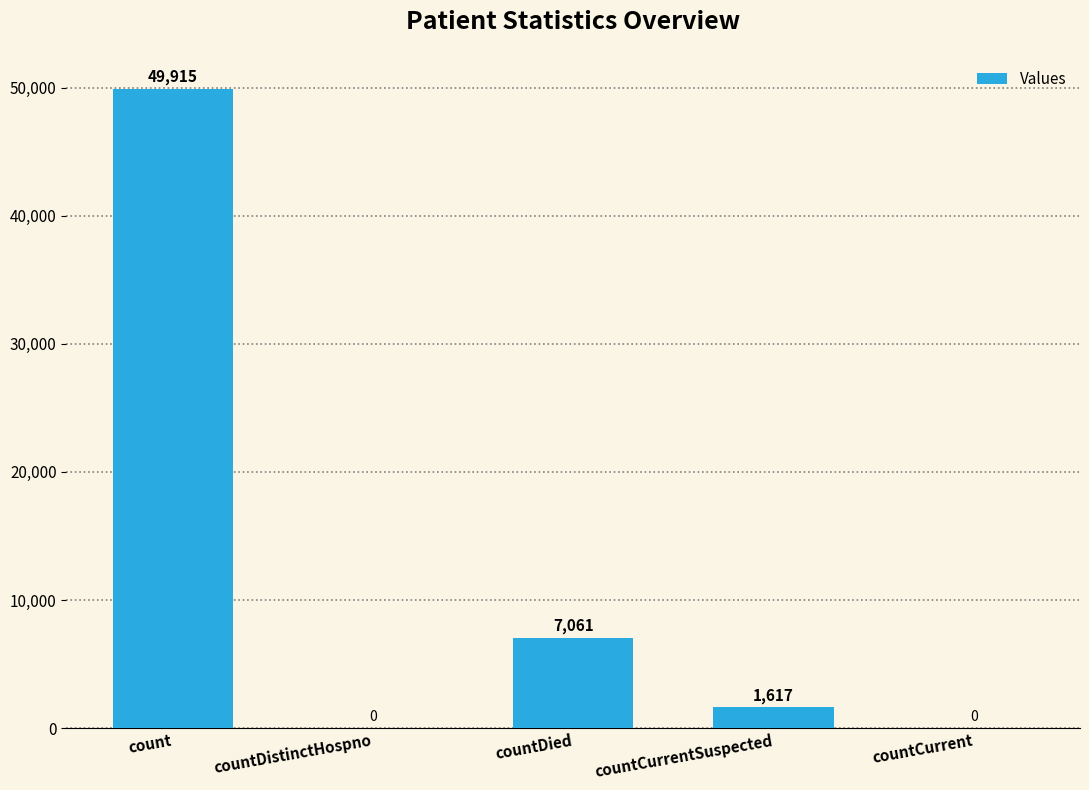

What is the sum of the values at countDistinctHospno and countCurrentSuspected?

1617